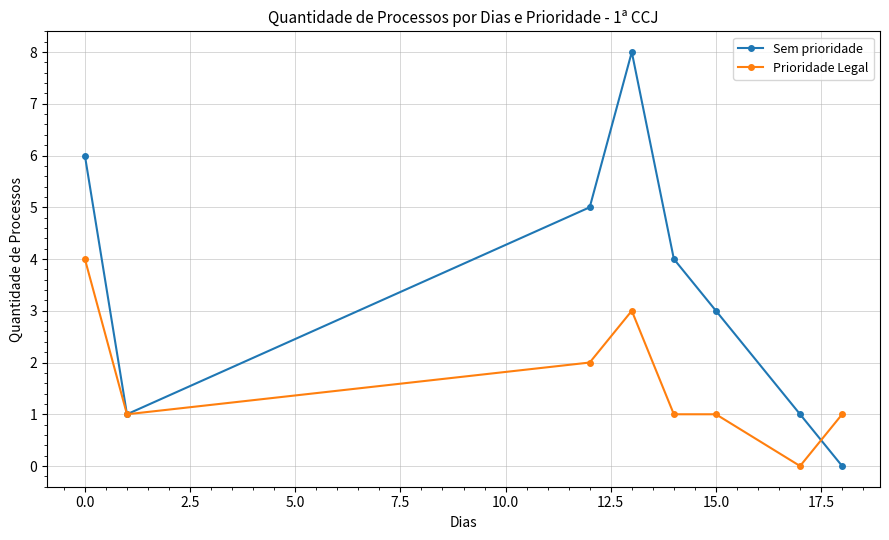

Reading left to right, what are all the values shown in this chart?

Sem prioridade: 6	1	5	8	4	3	1	0
Prioridade Legal: 4	1	2	3	1	1	0	1